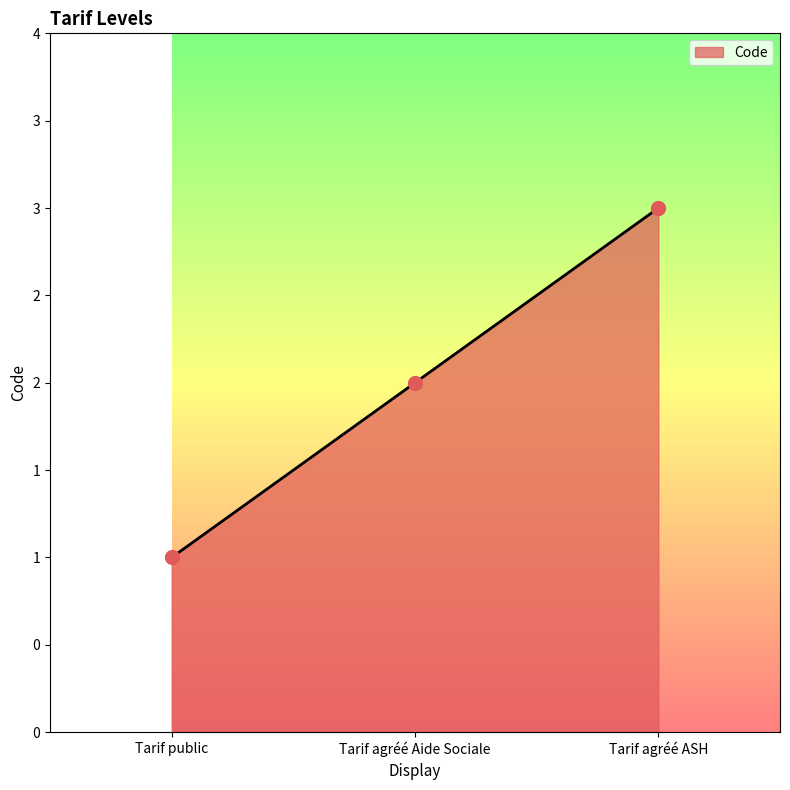

What is the change in value from Tarif public to Tarif agréé Aide Sociale?

+1